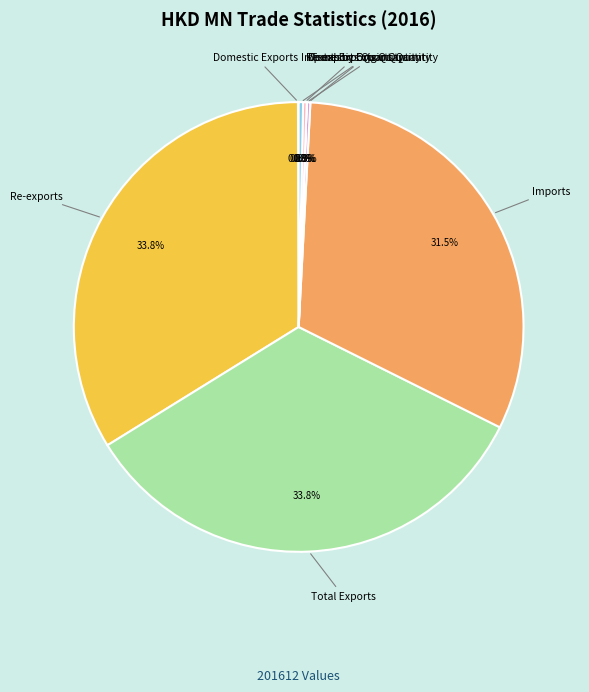

Approximately how many times larger is the value at Total Exports compared to Re-exports?

1.0